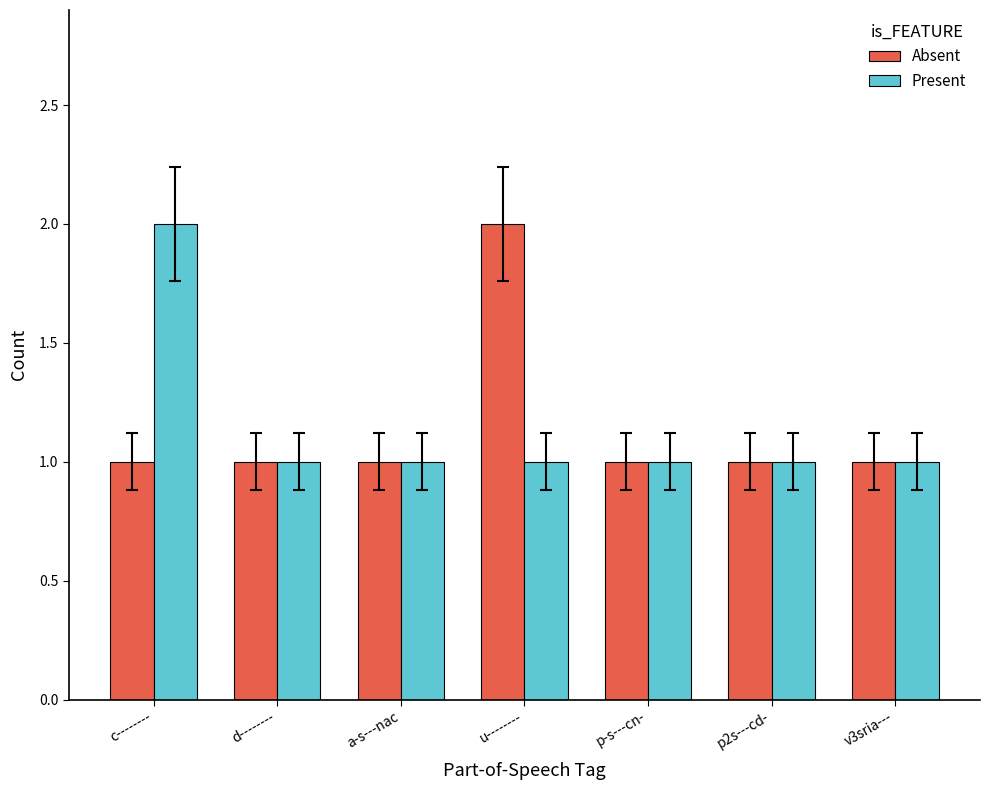

What is the average value of the Absent series?

1